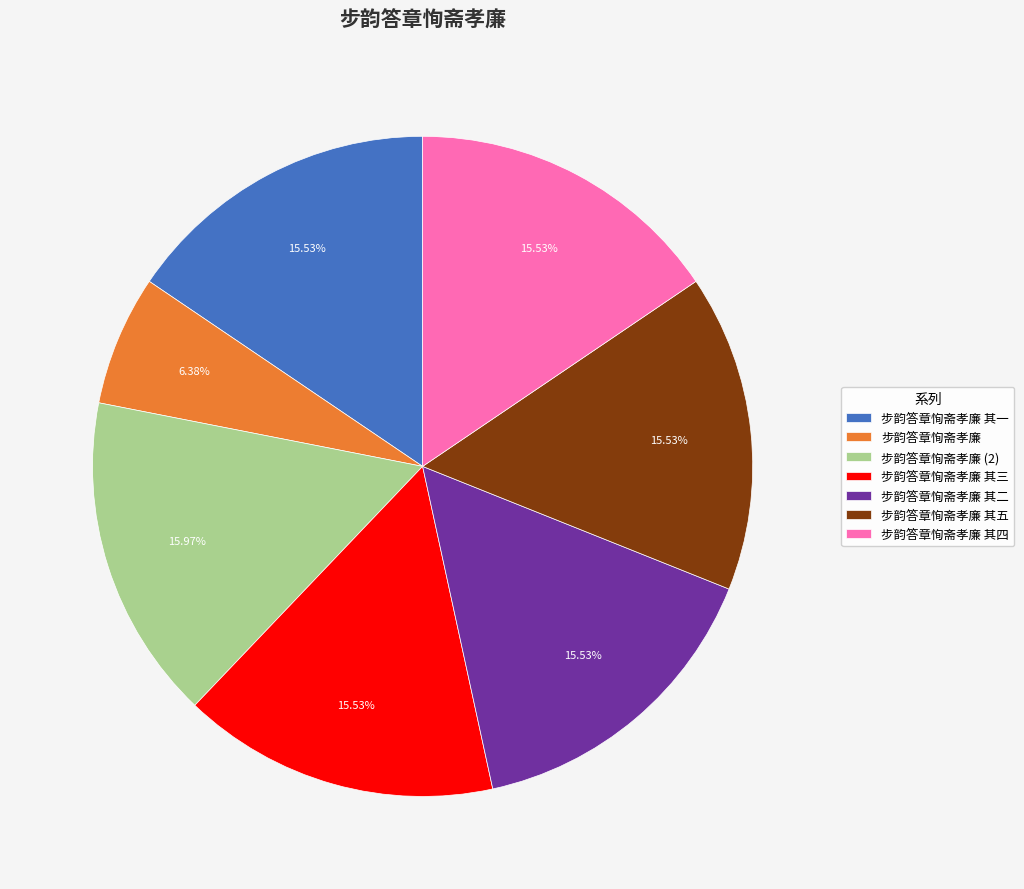

Combined, what portion of the pie is 步韵答章恂斋孝廉 其一 and 步韵答章恂斋孝廉?

21.9%